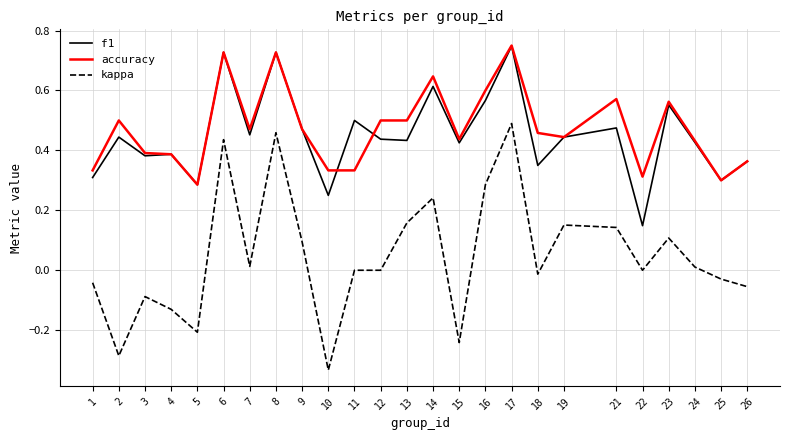

Does the chart display data point markers on the line(s)?

No